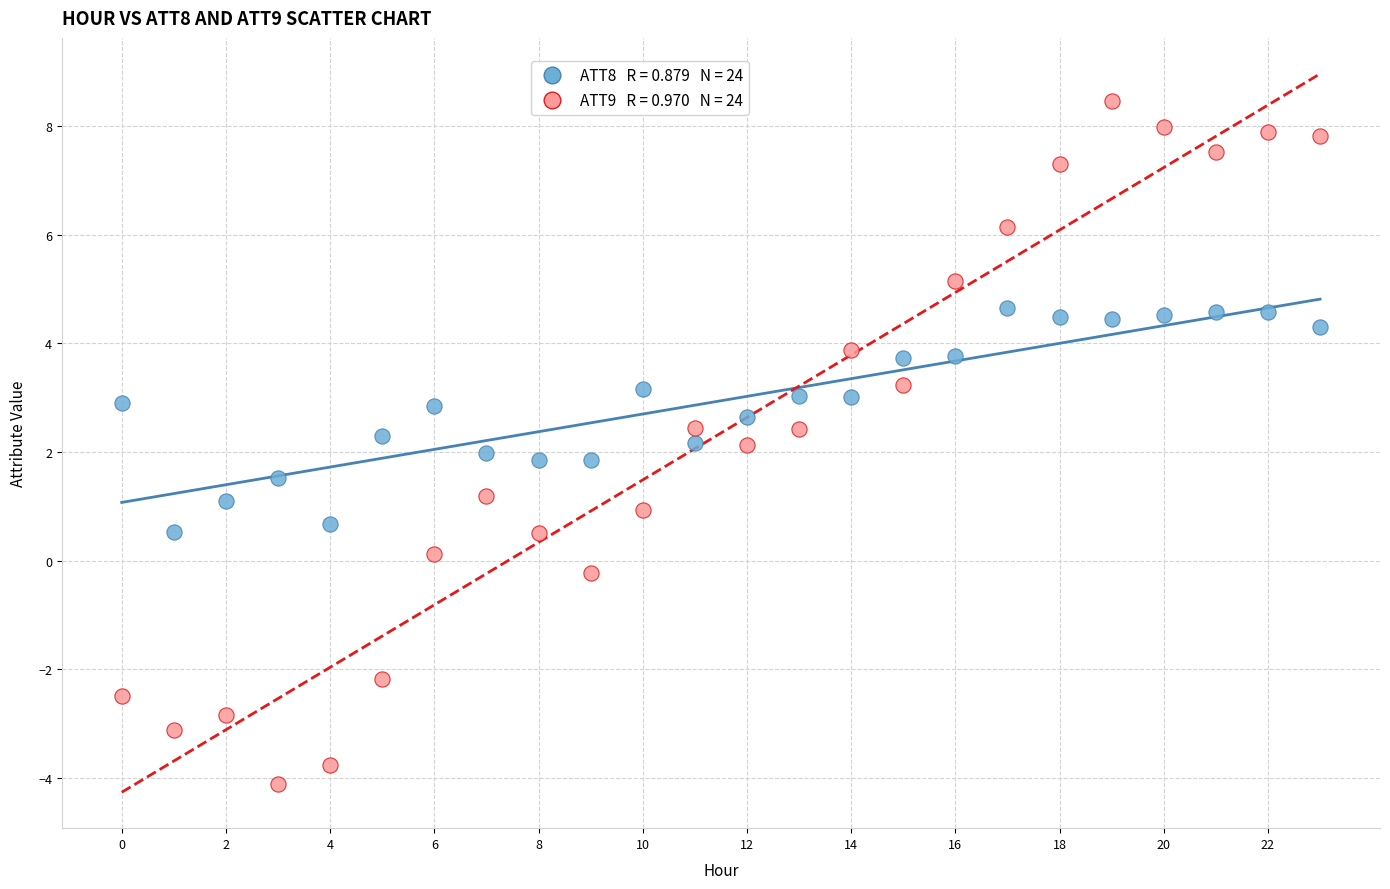

Across all data points, what is the range of Y values (max minus min)?

12.6